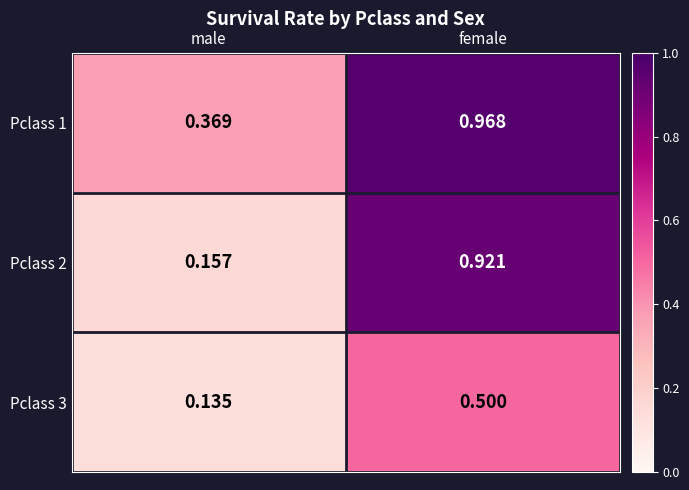

Which series has the widest spread of values?

Pclass 2